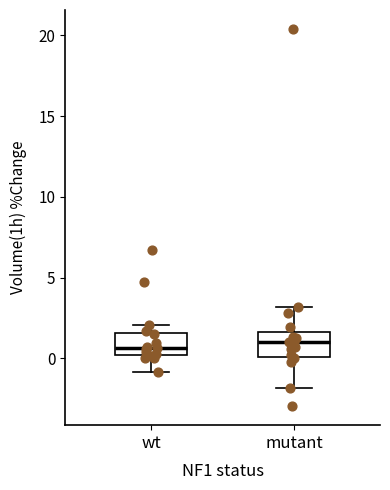

Where does the median line of the box for mutant sit on the y-axis? The values are not printed on the chart, so give them approximately, as read against the axis.

1.0